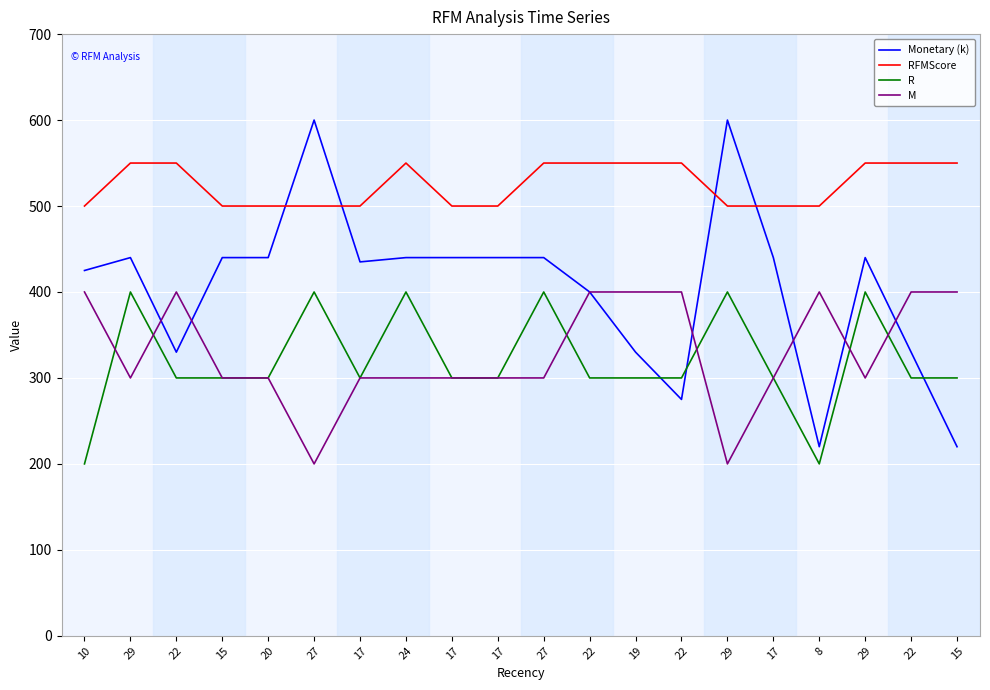

What is the label of the 20th point from the left?

15